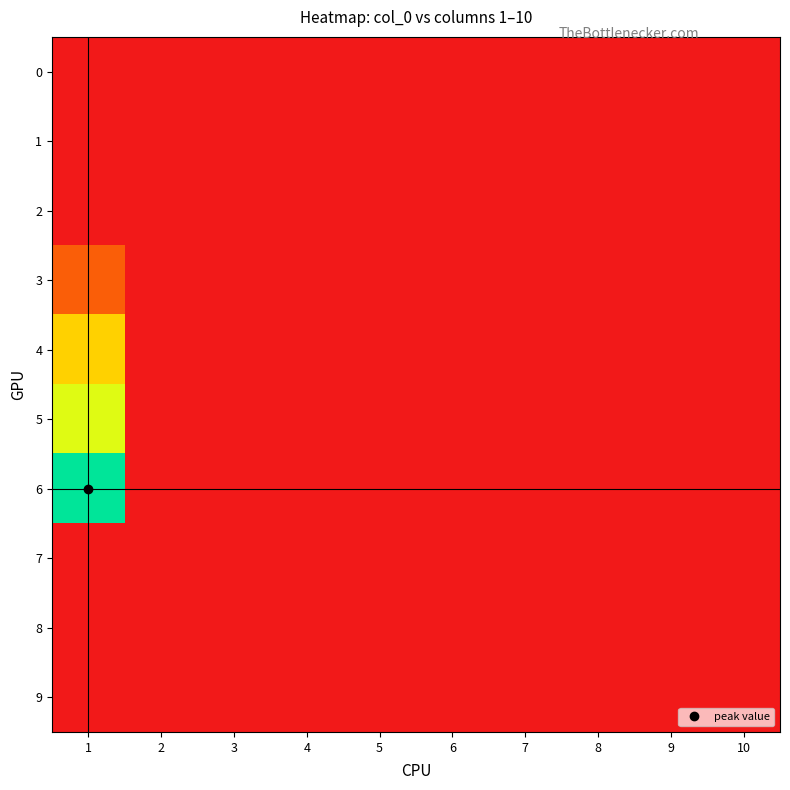

Reading right to left, transcribe all the data shown in this chart.

0: 10=0.0	9=0.0	8=0.0	7=0.0	6=0.0	5=0.0	4=0.0	3=0.0	2=0.0	1=0.0
1: 10=0.0	9=0.0	8=0.0	7=0.0	6=0.0	5=0.0	4=0.0	3=0.0	2=0.0	1=0.0
2: 10=0.0	9=0.0	8=0.0	7=0.0	6=0.0	5=0.0	4=0.0	3=0.0	2=0.0	1=0.0
3: 10=0.0	9=0.0	8=0.0	7=0.0	6=0.0	5=0.0	4=0.0	3=0.0	2=0.0	1=2.1
4: 10=0.0	9=0.0	8=0.0	7=0.0	6=0.0	5=0.0	4=0.0	3=0.0	2=0.0	1=5.1
5: 10=0.0	9=0.0	8=0.0	7=0.0	6=0.0	5=0.0	4=0.0	3=0.0	2=0.0	1=6.6
6: 10=0.0	9=0.0	8=0.0	7=0.0	6=0.0	5=0.0	4=0.0	3=0.0	2=0.0	1=9.4
7: 10=0.0	9=0.0	8=0.0	7=0.0	6=0.0	5=0.0	4=0.0	3=0.0	2=0.0	1=0.0
8: 10=0.0	9=0.0	8=0.0	7=0.0	6=0.0	5=0.0	4=0.0	3=0.0	2=0.0	1=0.0
9: 10=0.0	9=0.0	8=0.0	7=0.0	6=0.0	5=0.0	4=0.0	3=0.0	2=0.0	1=0.0